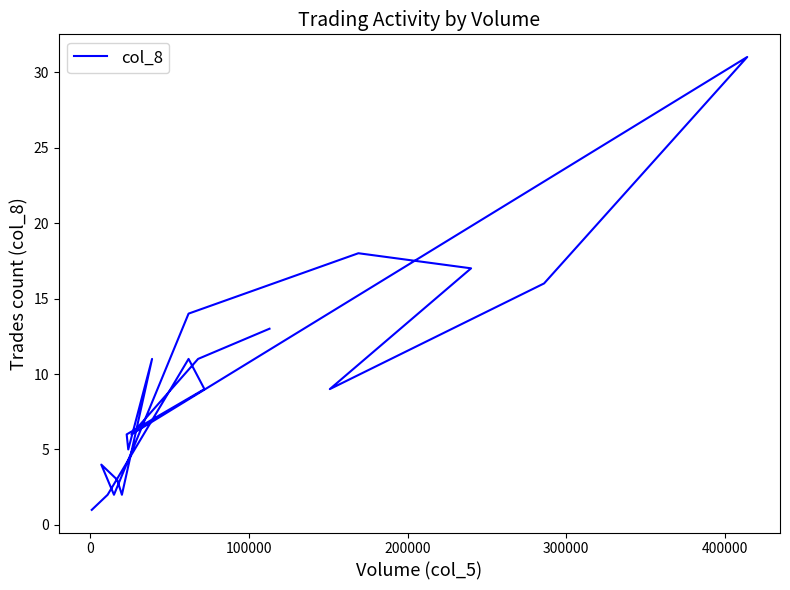

What is the smallest value displayed?

1